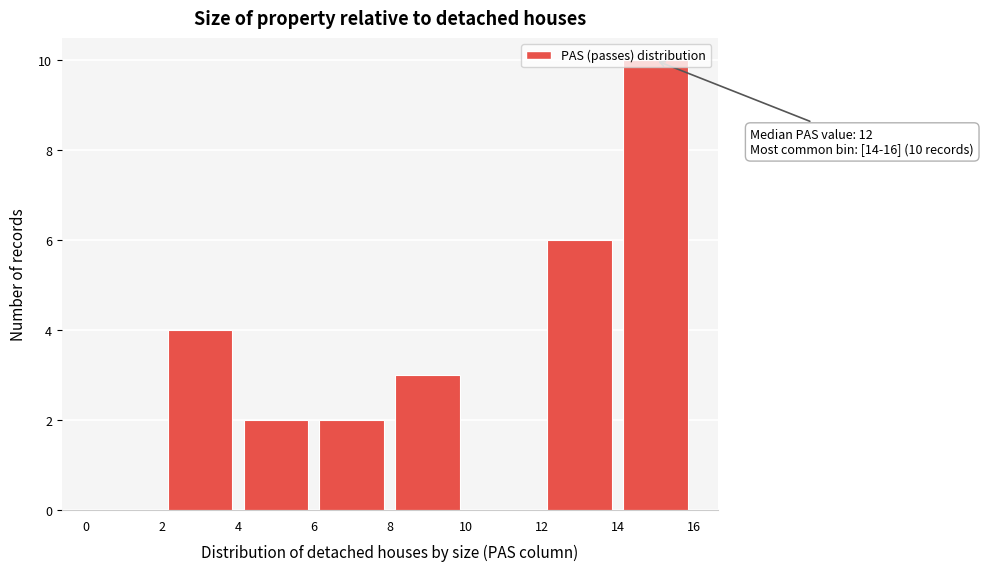

Which range on the x-axis has the tallest bar?

14 to 16